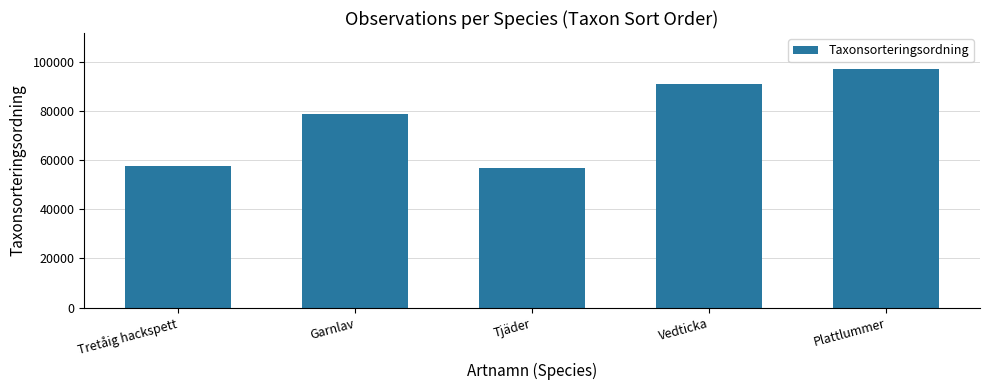

At which label is the value closest to 76975?

Garnlav